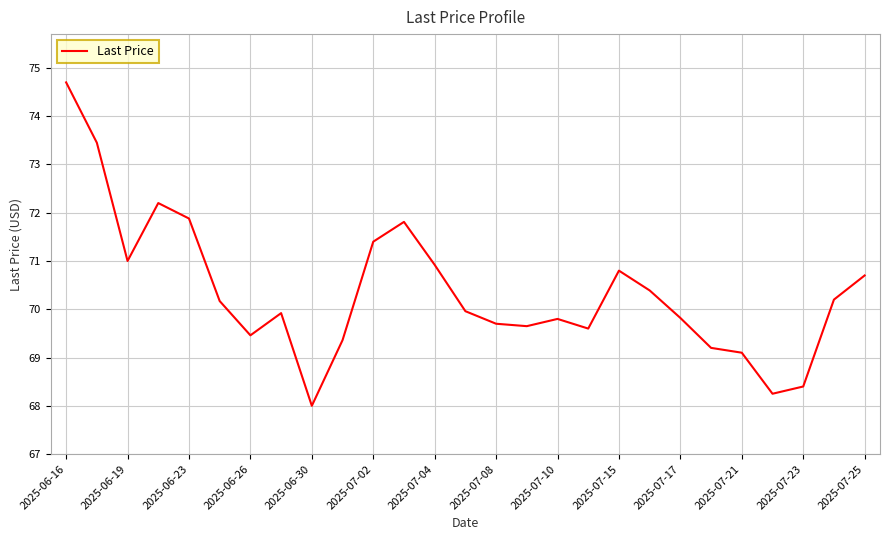

True or false: the data has more than 1 interior local peaks.

True